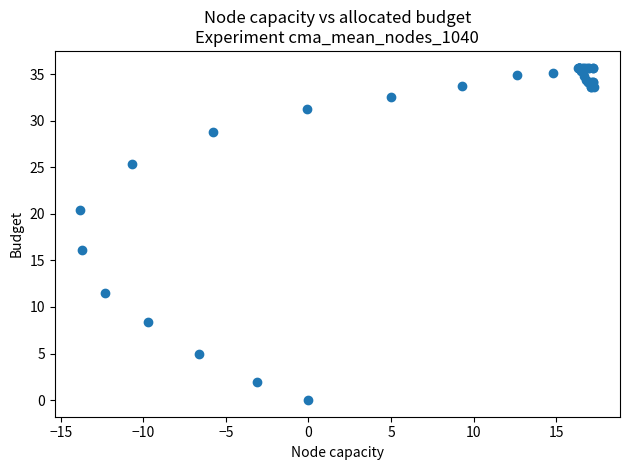

What Y value in the scatter plot is closest to 17?

16.1